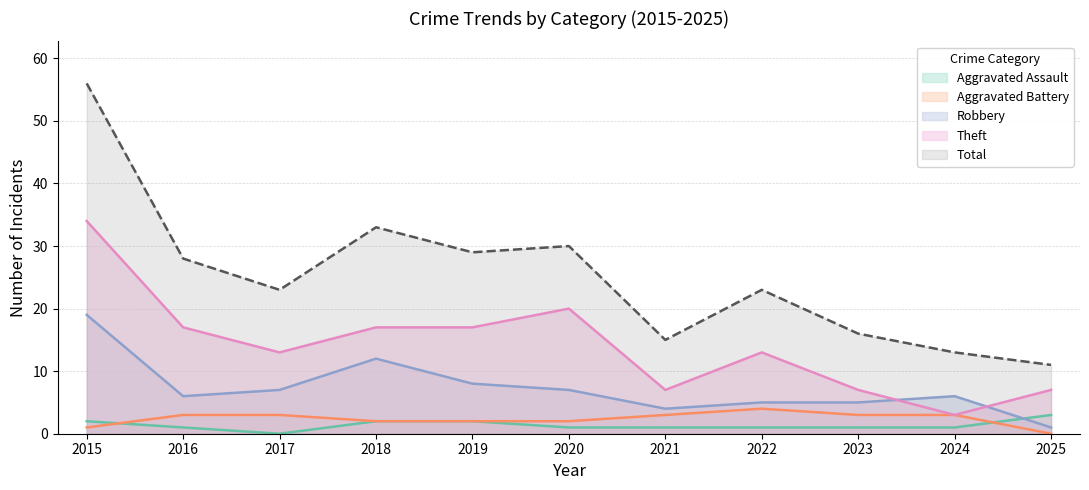

True or false: Robbery and Aggravated Battery intersect in this chart.

False